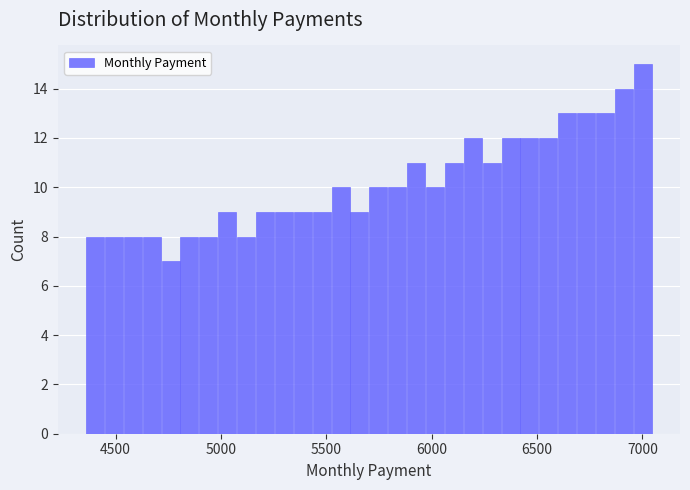

Read against the x-axis, roughly where is the centre of the tallest bar?

7000